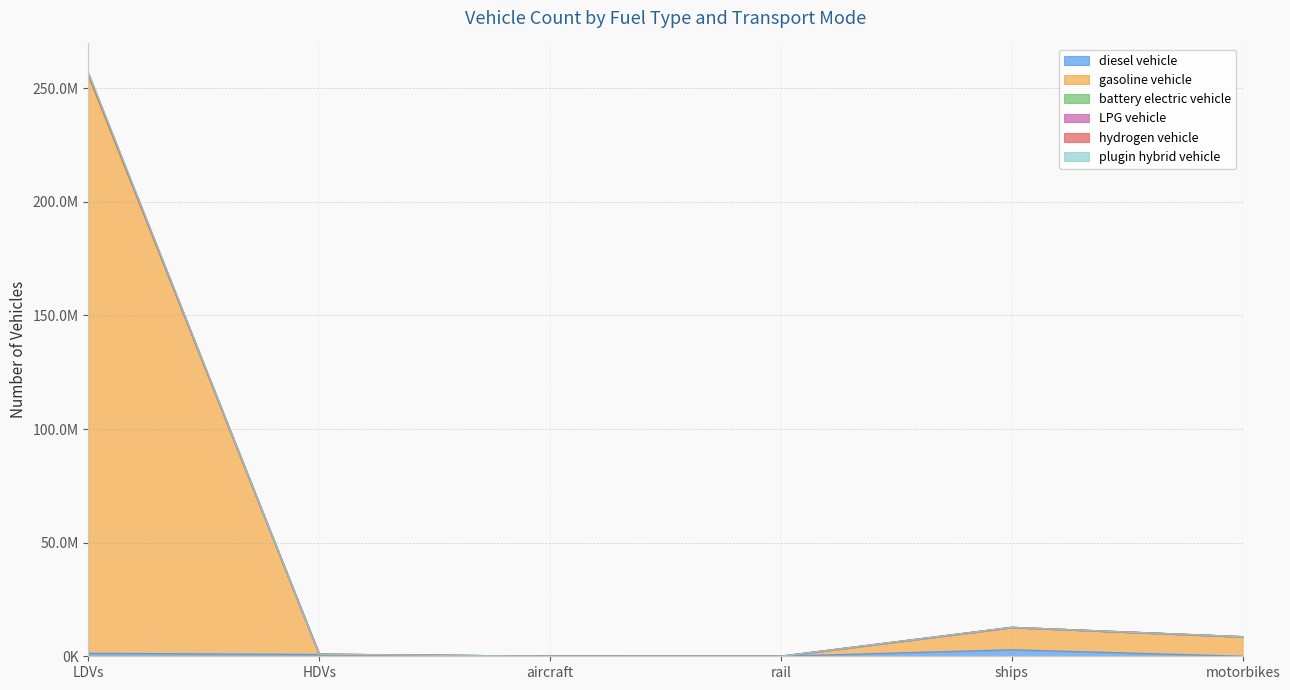

What is the difference between the diesel vehicle values at LDVs and motorbikes?

1292884.0